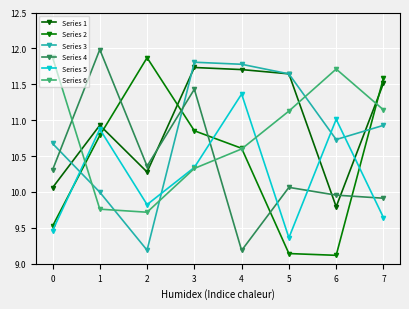

Between 3 and 4, which series saw the biggest shift?

Series 4